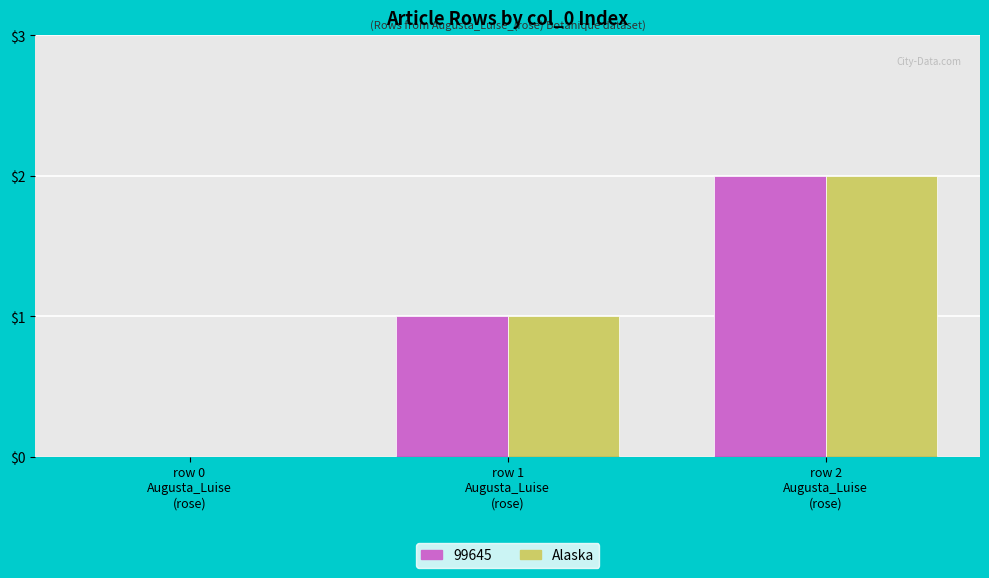

How many values in 99645 are above zero?

2